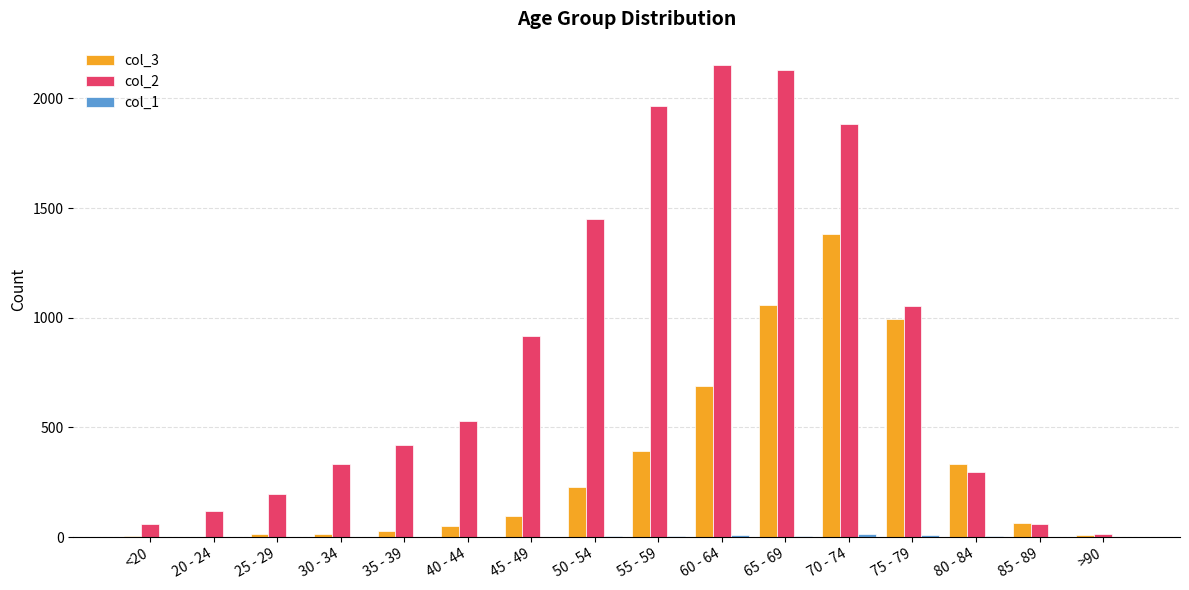

Which category has the highest value in the col_3 series?

70 - 74